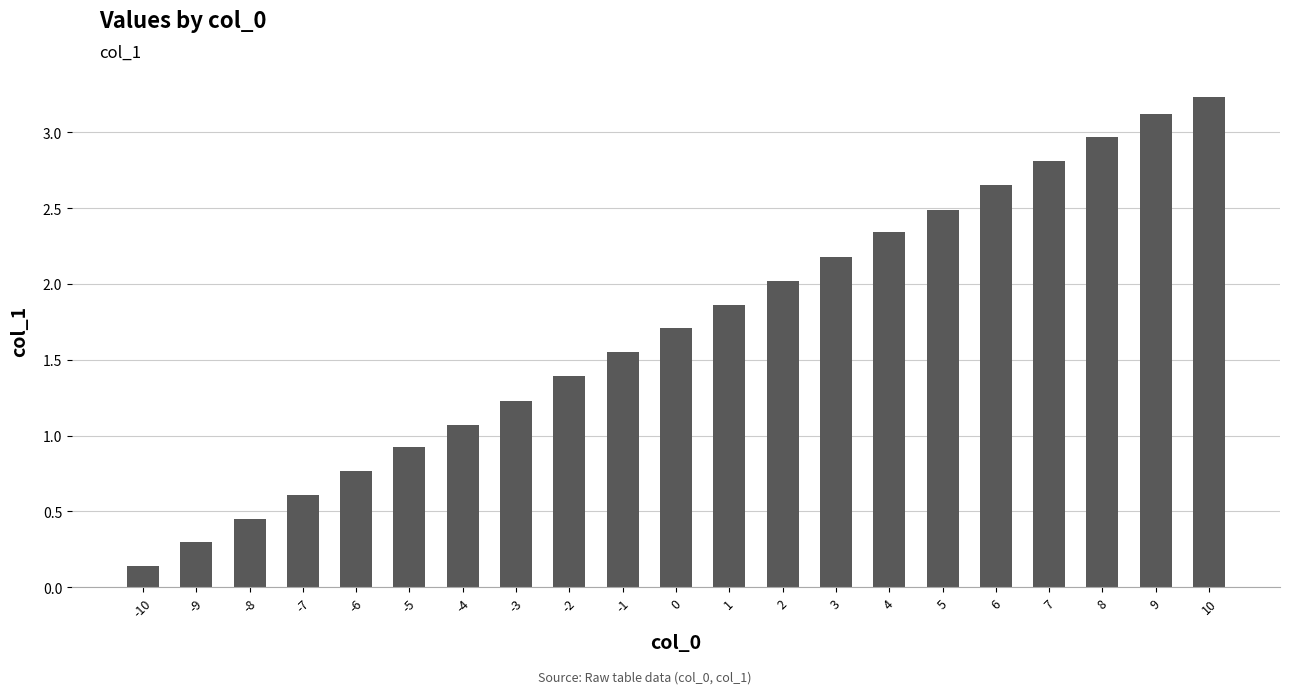

How many data points are less than 1?

6